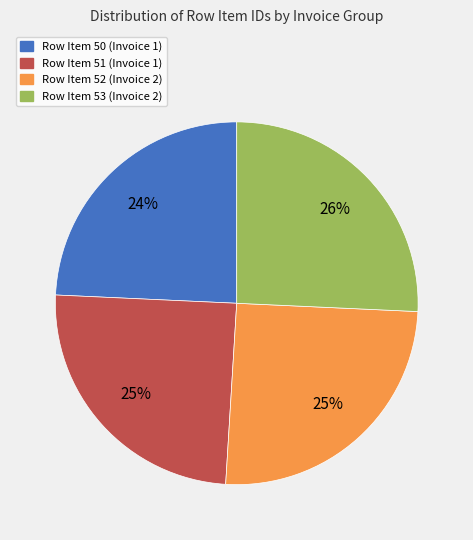

Is the sum of Row Item 53 (Invoice 2) and Row Item 52 (Invoice 2) greater than half?

Yes